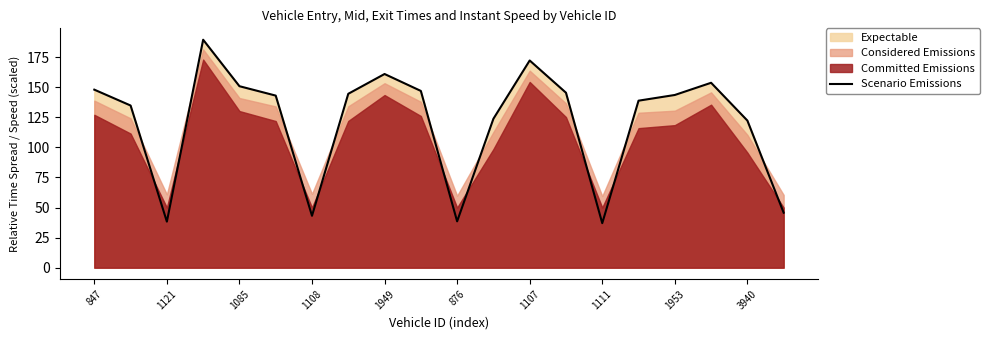

What is the smallest value displayed?

37.0